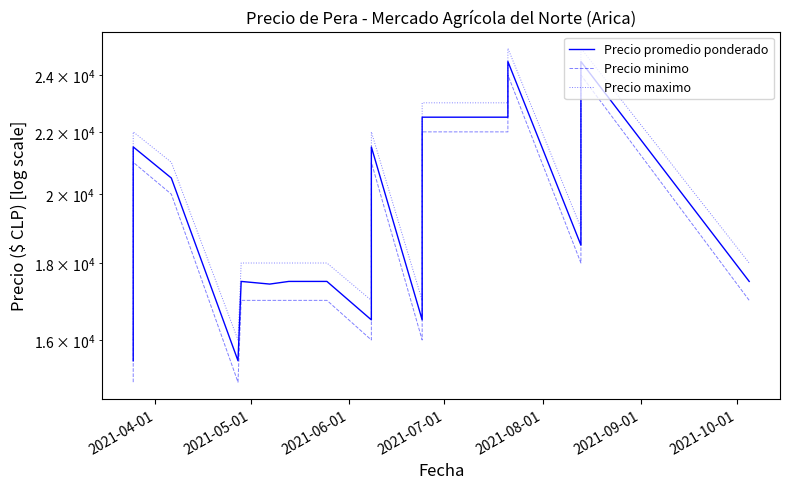

Is it true that Precio minimo equals 39221 at 13?

False